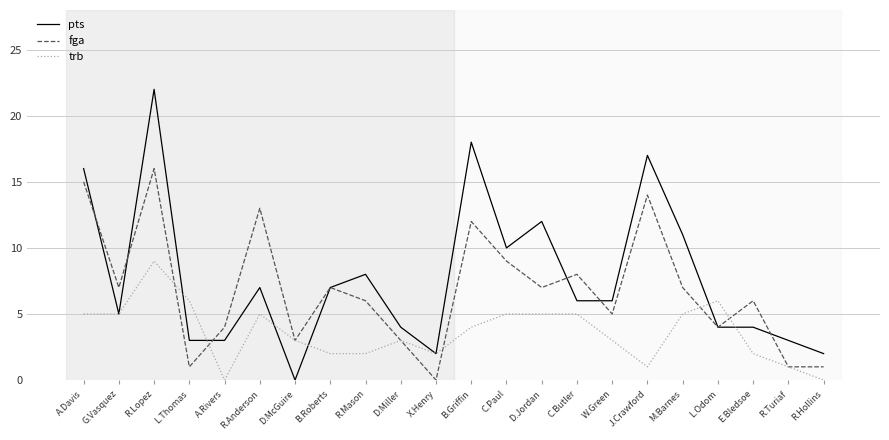

Where does the pts series first go above 6?

A.Davis